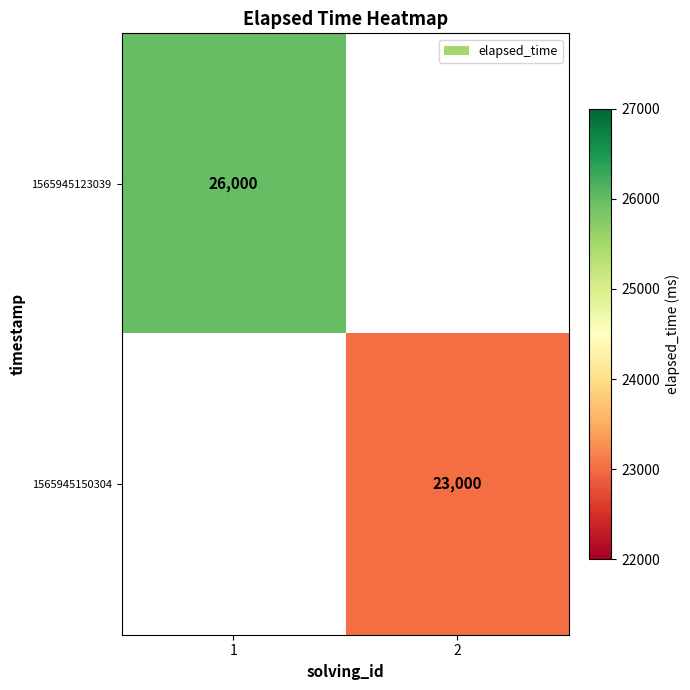

Is the value of 1565945150304 at 2 greater than the value of 1565945123039 at 1?

No